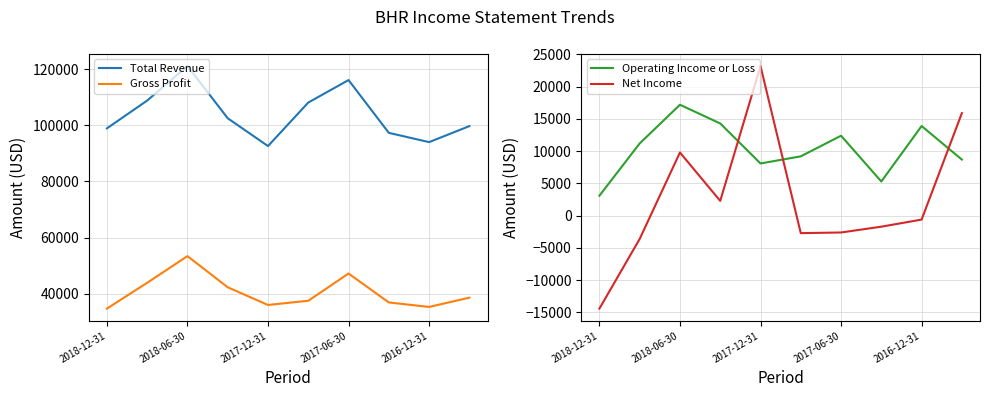

What is the value of the Net Income point at the 3rd from the left?

9800